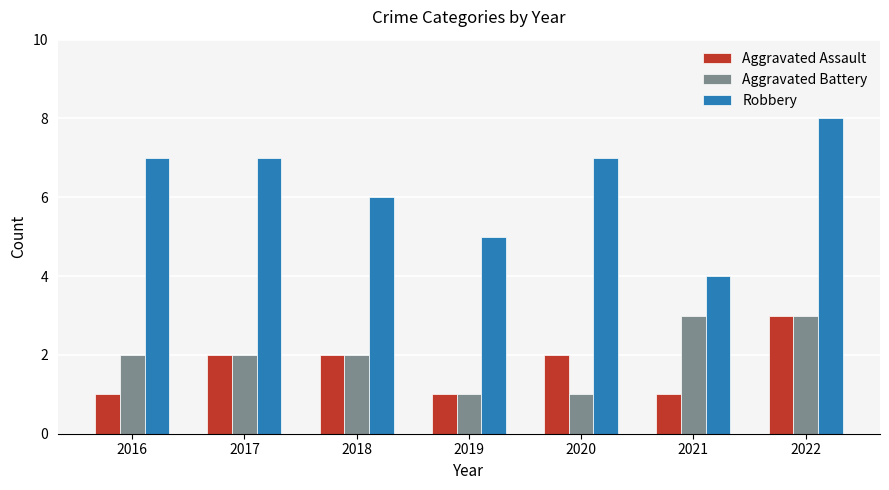

The Aggravated Battery series shows 2 at 2016. True or false?

True